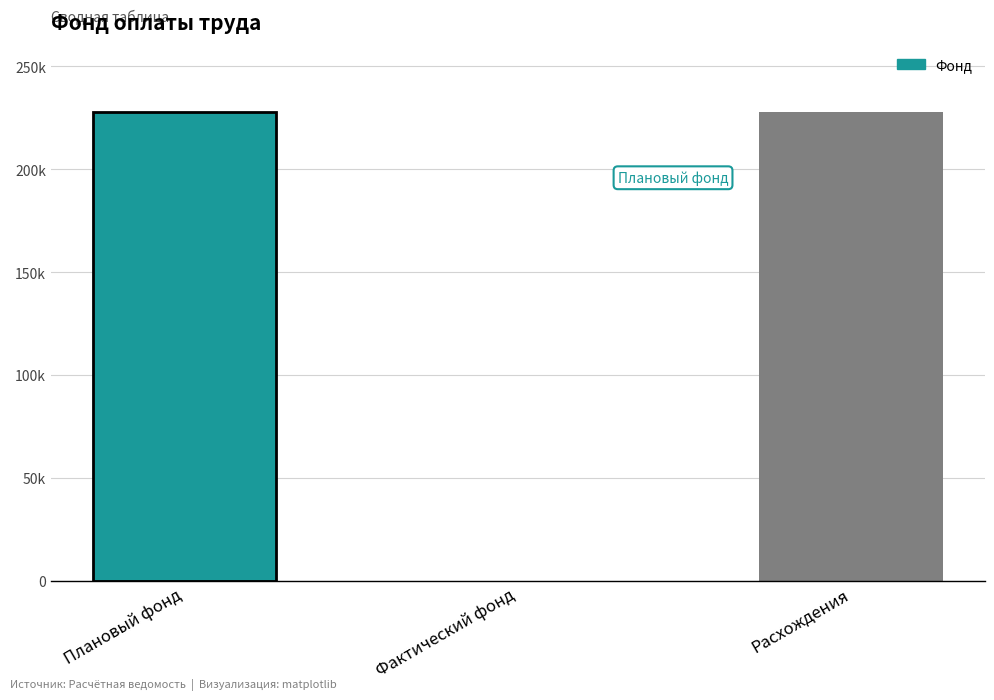

Reading left to right, extract all data points from this chart.

Плановый фонд=228000	Фактический фонд=0	Расхождения=228000